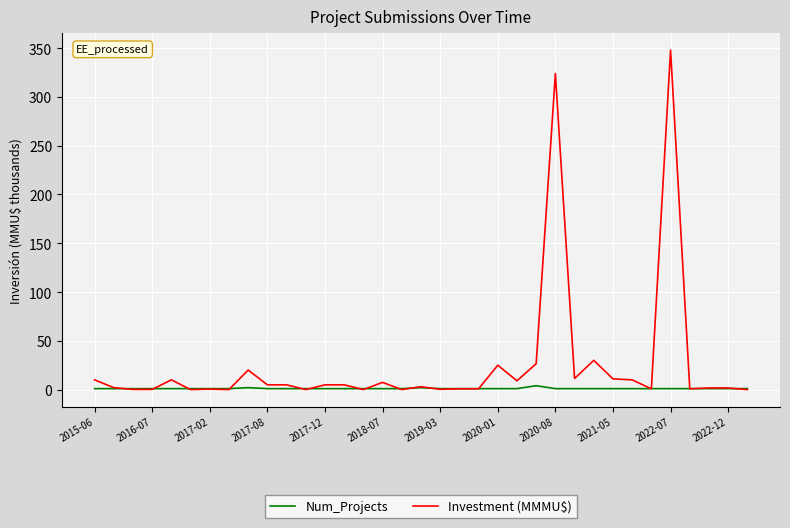

Rank the series by their maximum value, from highest to lowest.

Investment (MMMU$), Num_Projects